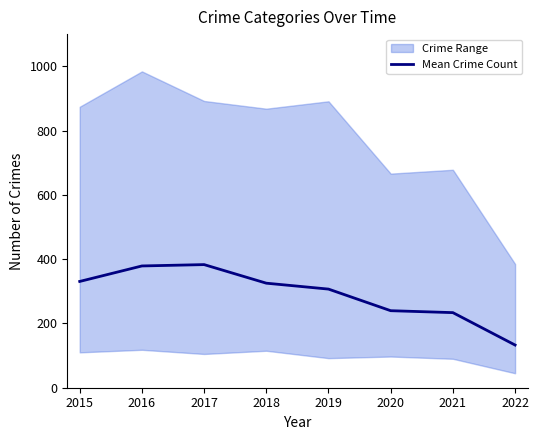

Approximately how many times larger is the value at 2016 compared to 2022?

2.9